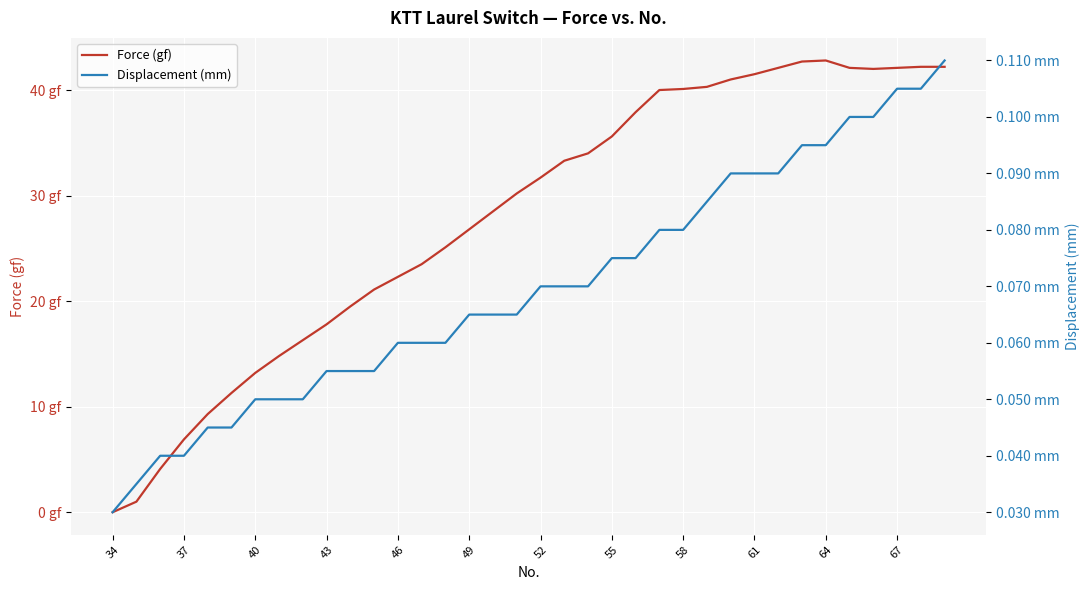

Which series has the largest range (max minus min)?

Force (gf)